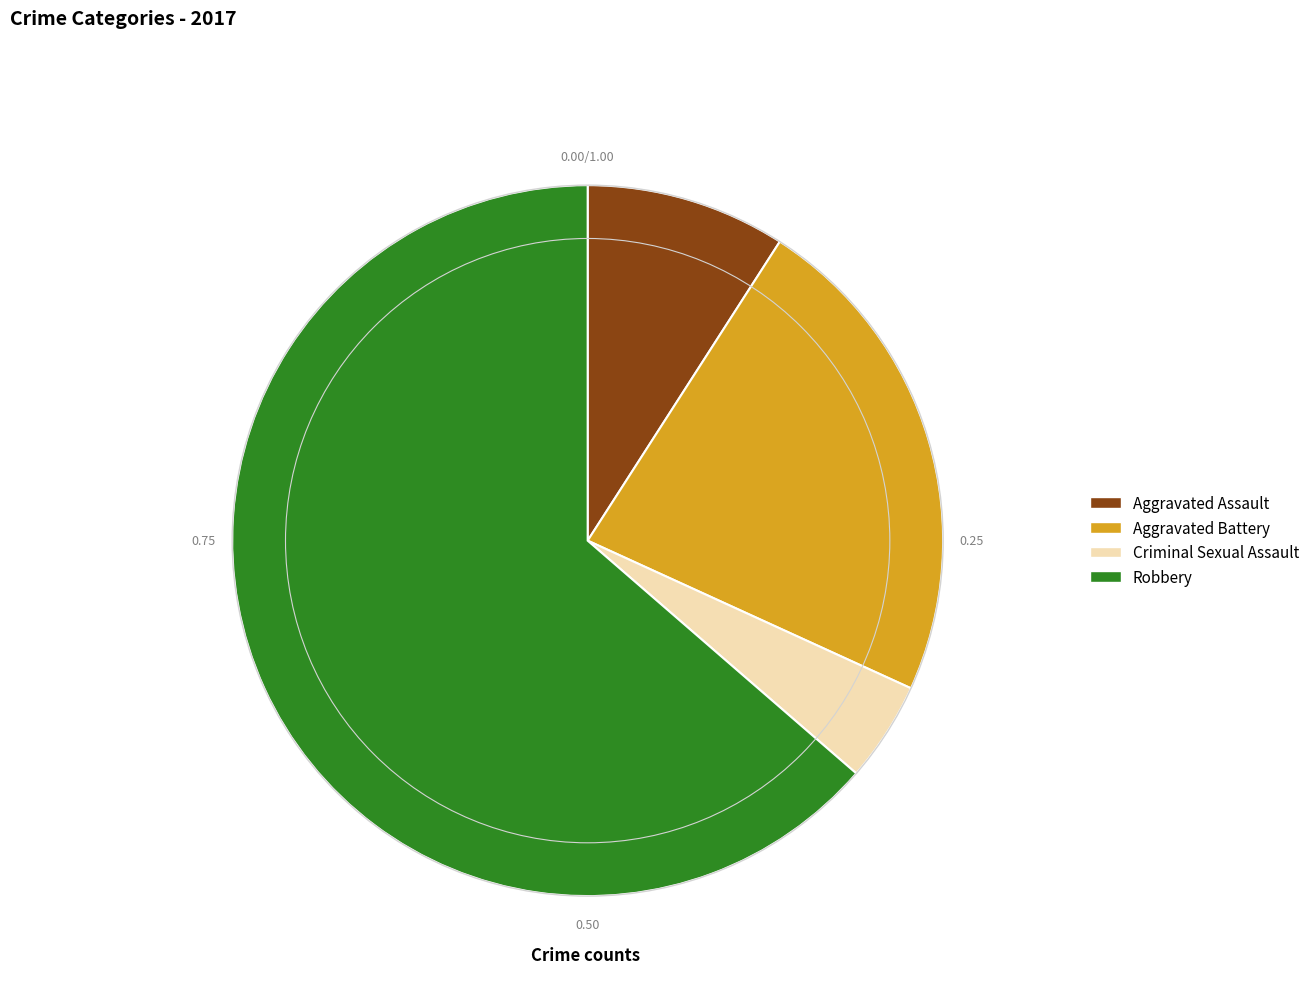

Is the sum of Aggravated Battery and Criminal Sexual Assault greater than half?

No